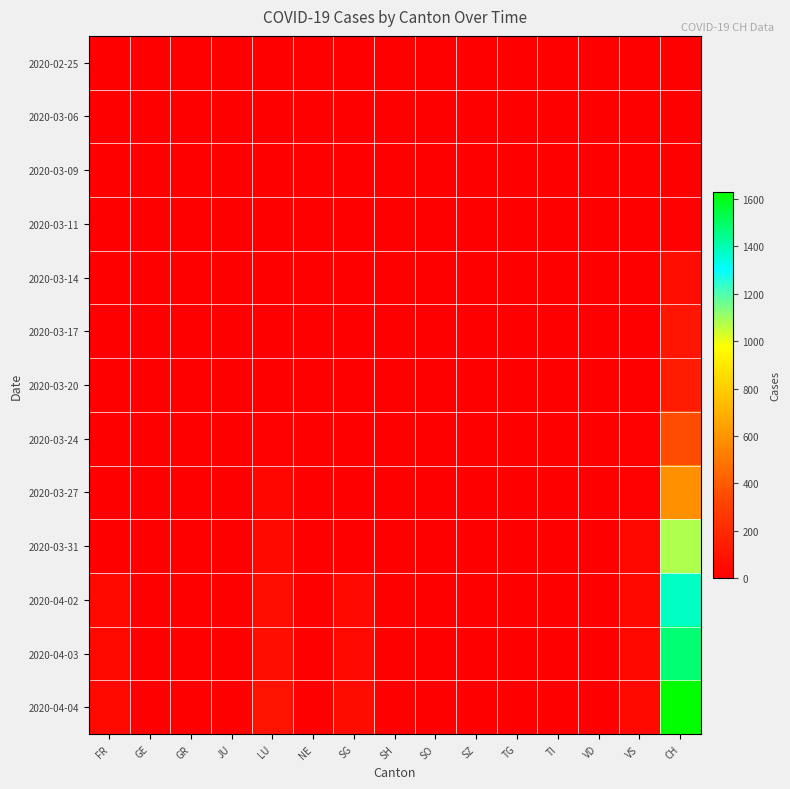

Reading right to left, what are all the values shown in this chart?

2020-02-25: CH=0	VS=0	VD=0	TI=0	TG=0	SZ=0	SO=0	SH=0	SG=0	NE=0	LU=0	JU=0	GR=0	GE=0	FR=0
2020-03-06: CH=1	VS=0	VD=0	TI=0	TG=0	SZ=0	SO=0	SH=0	SG=0	NE=0	LU=0	JU=0	GR=0	GE=0	FR=0
2020-03-09: CH=3	VS=0	VD=0	TI=0	TG=0	SZ=0	SO=0	SH=0	SG=0	NE=0	LU=0	JU=0	GR=0	GE=0	FR=0
2020-03-11: CH=8	VS=0	VD=0	TI=0	TG=0	SZ=0	SO=0	SH=0	SG=0	NE=0	LU=0	JU=0	GR=0	GE=0	FR=0
2020-03-14: CH=70	VS=0	VD=0	TI=0	TG=0	SZ=0	SO=0	SH=0	SG=0	NE=0	LU=0	JU=0	GR=0	GE=0	FR=0
2020-03-17: CH=105	VS=1	VD=0	TI=0	TG=0	SZ=0	SO=0	SH=0	SG=0	NE=0	LU=0	JU=0	GR=0	GE=0	FR=0
2020-03-20: CH=140	VS=5	VD=0	TI=0	TG=0	SZ=0	SO=0	SH=0	SG=0	NE=0	LU=0	JU=0	GR=0	GE=0	FR=0
2020-03-24: CH=355	VS=12	VD=0	TI=0	TG=0	SZ=0	SO=0	SH=0	SG=0	NE=0	LU=10	JU=0	GR=0	GE=0	FR=0
2020-03-27: CH=584	VS=18	VD=0	TI=0	TG=0	SZ=0	SO=0	SH=0	SG=0	NE=0	LU=32	JU=0	GR=0	GE=0	FR=0
2020-03-31: CH=1079	VS=39	VD=0	TI=0	TG=0	SZ=0	SO=0	SH=0	SG=0	NE=0	LU=48	JU=0	GR=0	GE=0	FR=0
2020-04-02: CH=1376	VS=41	VD=0	TI=0	TG=0	SZ=0	SO=0	SH=0	SG=49	NE=0	LU=65	JU=0	GR=0	GE=0	FR=46
2020-04-03: CH=1479	VS=44	VD=0	TI=0	TG=0	SZ=0	SO=0	SH=0	SG=50	NE=0	LU=75	JU=0	GR=0	GE=0	FR=46
2020-04-04: CH=1630	VS=46	VD=0	TI=0	TG=0	SZ=0	SO=0	SH=0	SG=62	NE=0	LU=92	JU=0	GR=0	GE=0	FR=49